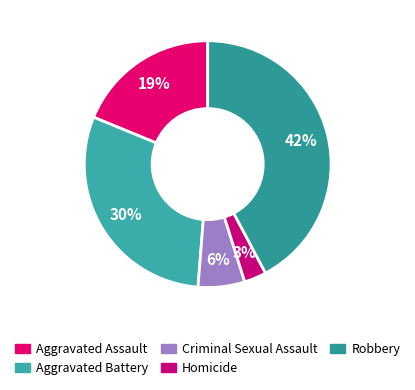

Is it true that Aggravated Battery is 30% of the pie?

True